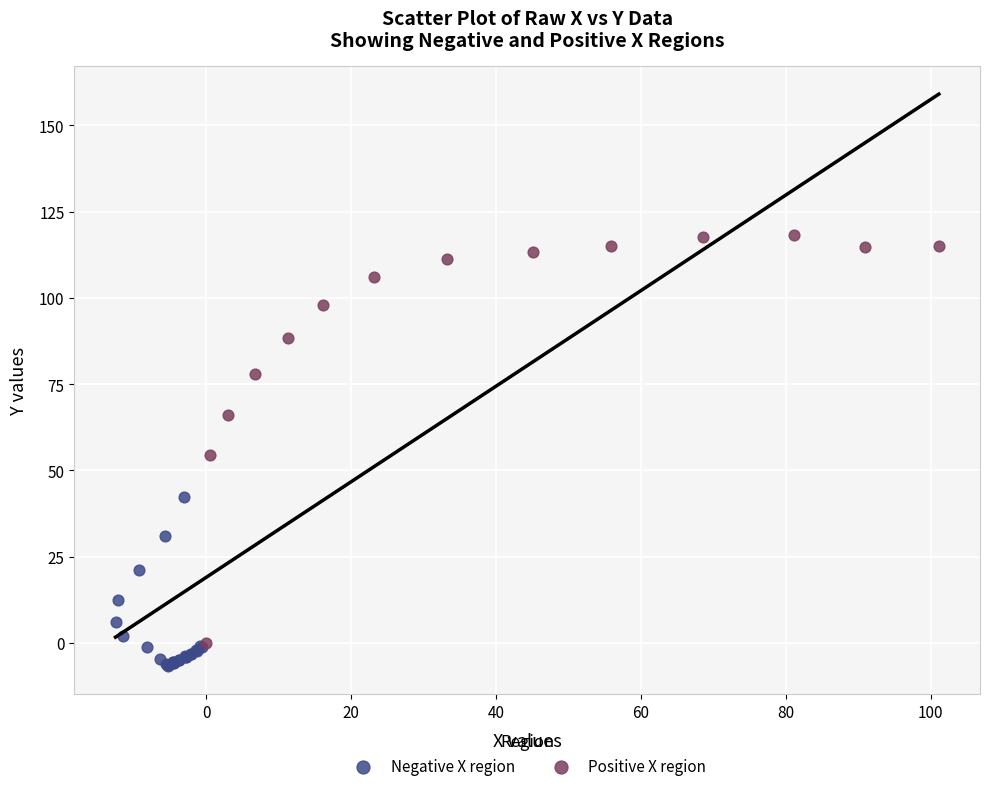

Which series has the widest spread of Y values?

Positive X region